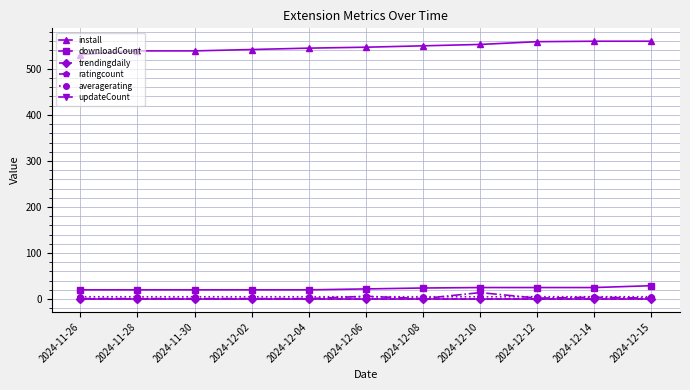

At how many categories does at least one series exceed 388?

11